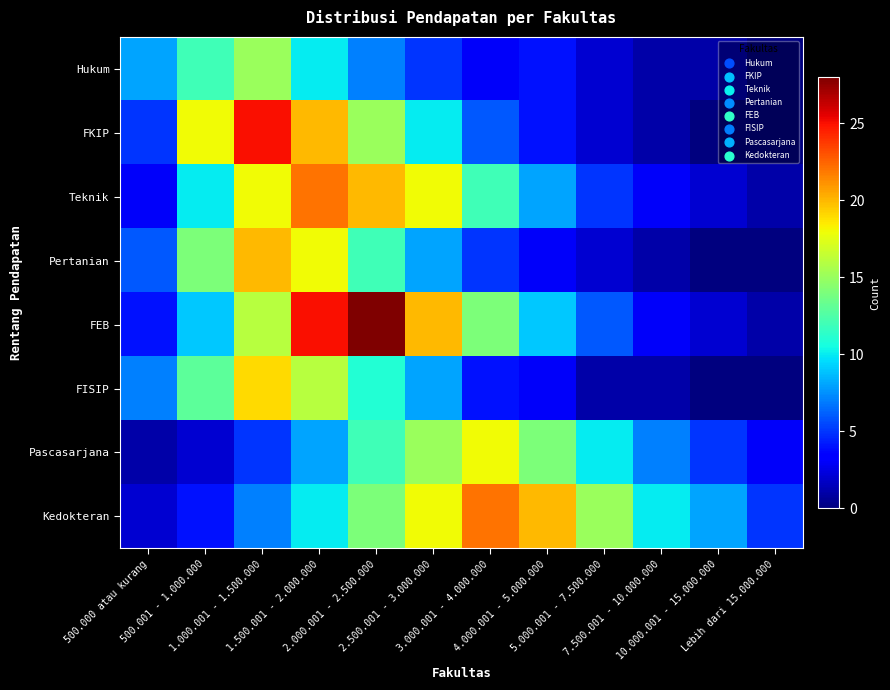

What is the total value across all series at 2.000.001 - 2.500.000?

119